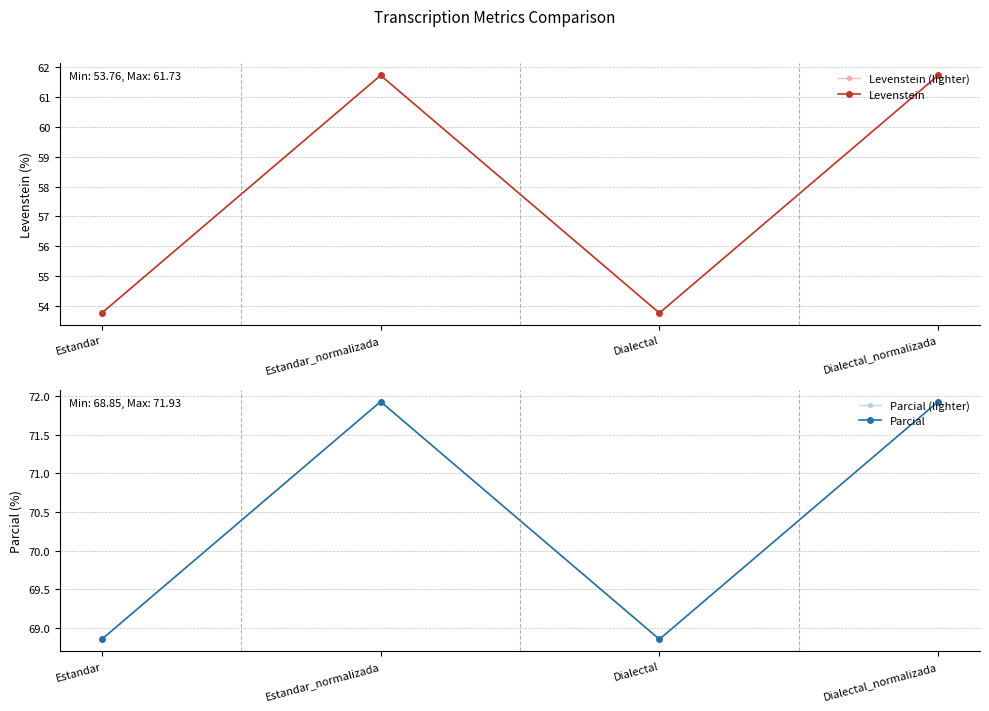

True or false: Parcial and Parcial (lighter) cross at least once.

False